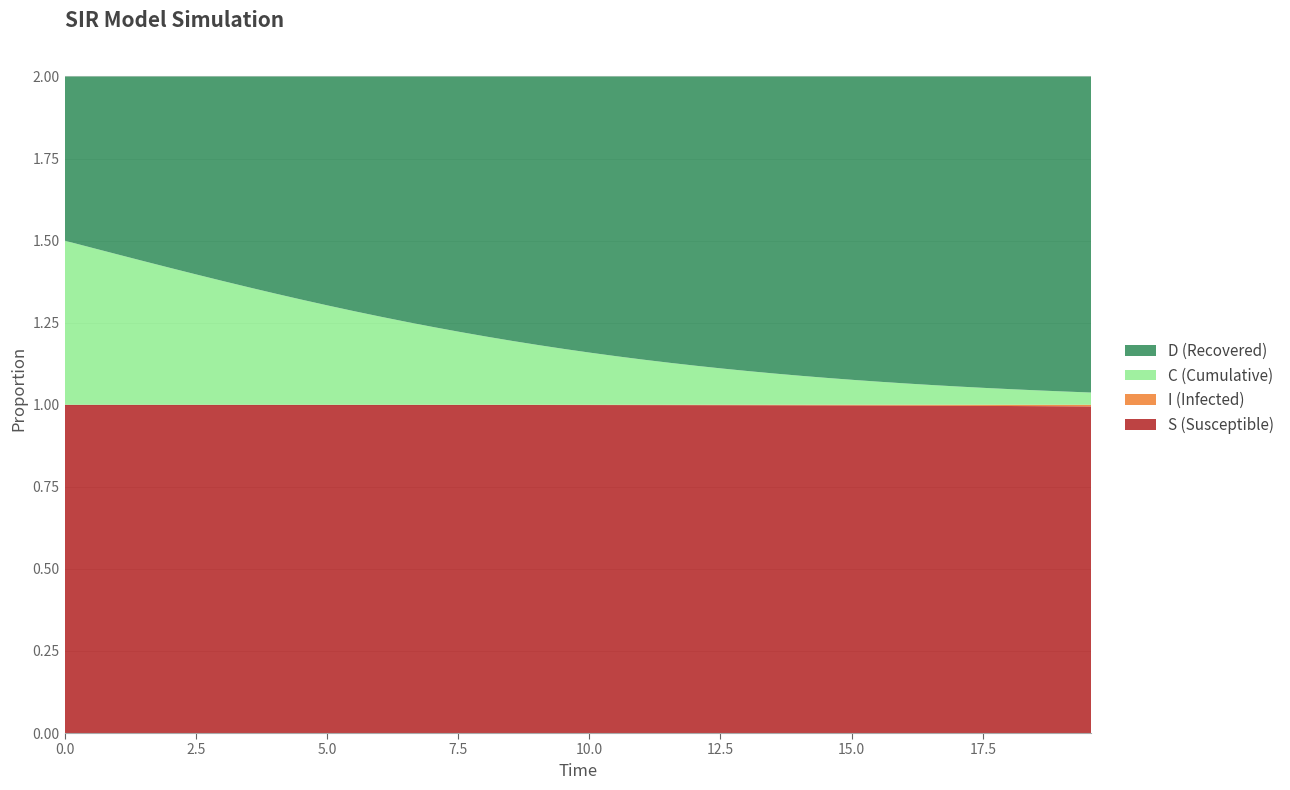

Reading left to right, transcribe all the data shown in this chart.

S: 1.0	1.0	1.0	1.0	1.0	1.0	1.0	1.0	1.0	1.0	1.0	1.0	1.0	1.0	1.0	1.0	1.0	1.0	1.0	1.0	1.0	1.0	1.0	1.0	1.0	1.0	1.0	1.0	1.0	1.0	1.0	1.0	1.0	1.0	1.0	1.0	1.0	1.0	1.0	1.0
I: 0.0	0.0	0.0	0.0	0.0	0.0	0.0	0.0	0.0	0.0	0.0	0.0	0.0	0.0	0.0	0.0	0.0	0.0	0.0	0.0	0.0	0.0	0.0	0.0	0.0	0.0	0.0	0.0	0.0	0.0	0.0	0.0	0.0	0.0	0.0	0.0	0.0	0.0	0.0	0.0
C: 0.5	0.5	0.5	0.4	0.4	0.4	0.4	0.4	0.3	0.3	0.3	0.3	0.3	0.3	0.2	0.2	0.2	0.2	0.2	0.2	0.2	0.1	0.1	0.1	0.1	0.1	0.1	0.1	0.1	0.1	0.1	0.1	0.1	0.1	0.1	0.1	0.0	0.0	0.0	0.0
D: 0.5	0.5	0.5	0.6	0.6	0.6	0.6	0.6	0.7	0.7	0.7	0.7	0.7	0.7	0.8	0.8	0.8	0.8	0.8	0.8	0.8	0.9	0.9	0.9	0.9	0.9	0.9	0.9	0.9	0.9	0.9	0.9	0.9	0.9	0.9	0.9	1.0	1.0	1.0	1.0